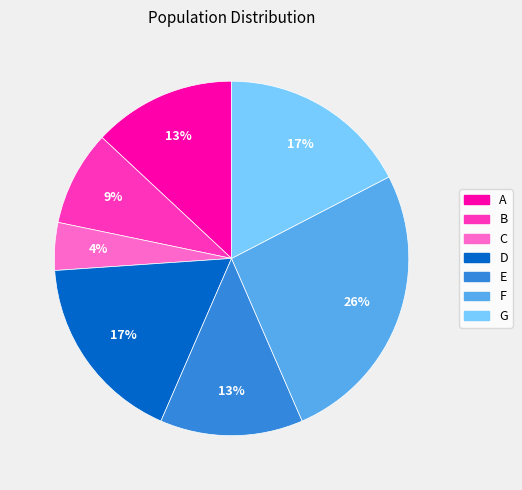

Does E represent more than half of the total?

No